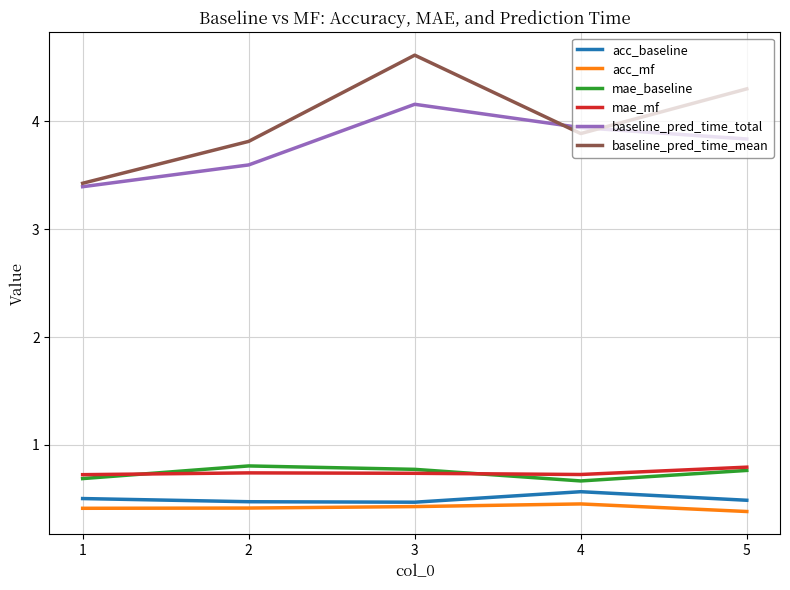

Between 1 and 4, which series saw the biggest shift?

baseline_pred_time_total